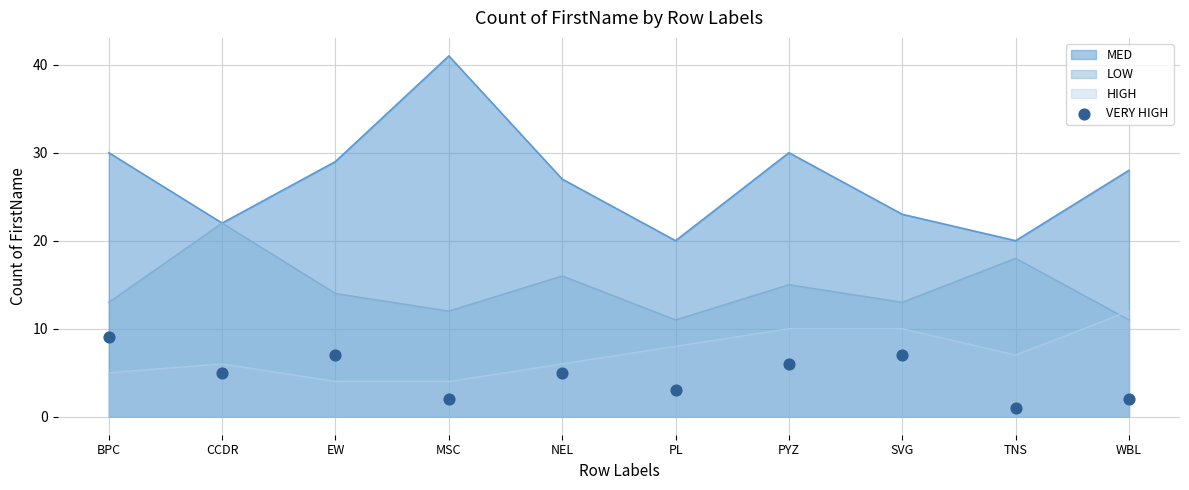

The value of LOW at BPC is 13. True or false?

True